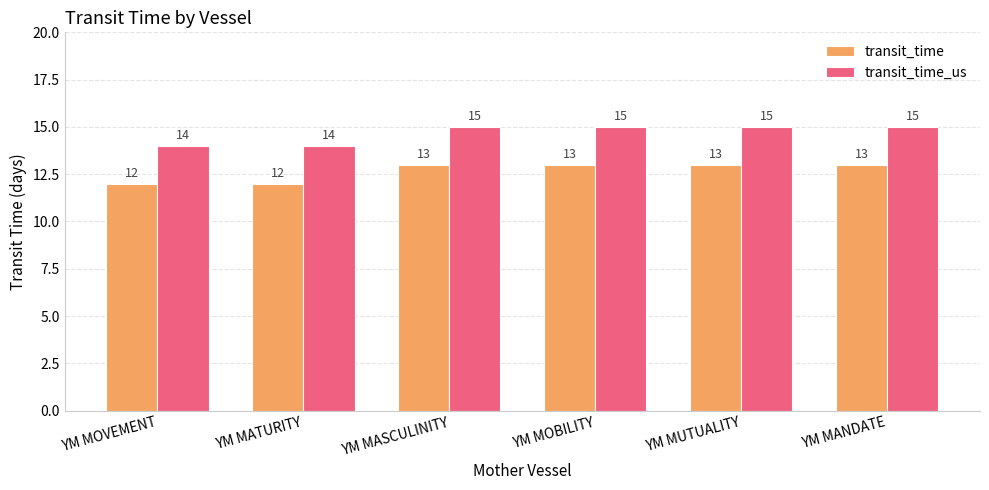

Is it true that transit_time_us equals 15 at YM MANDATE?

True